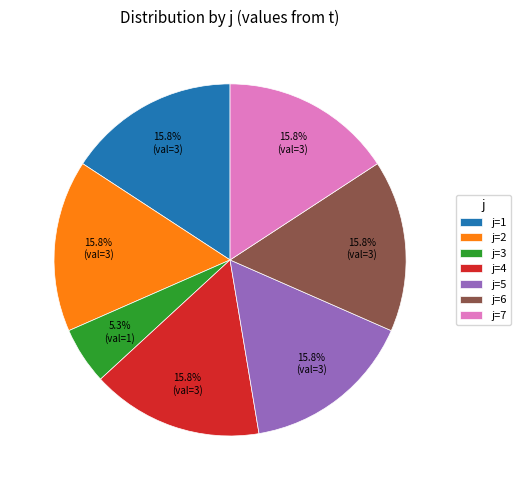

How many segments does this pie chart have?

7